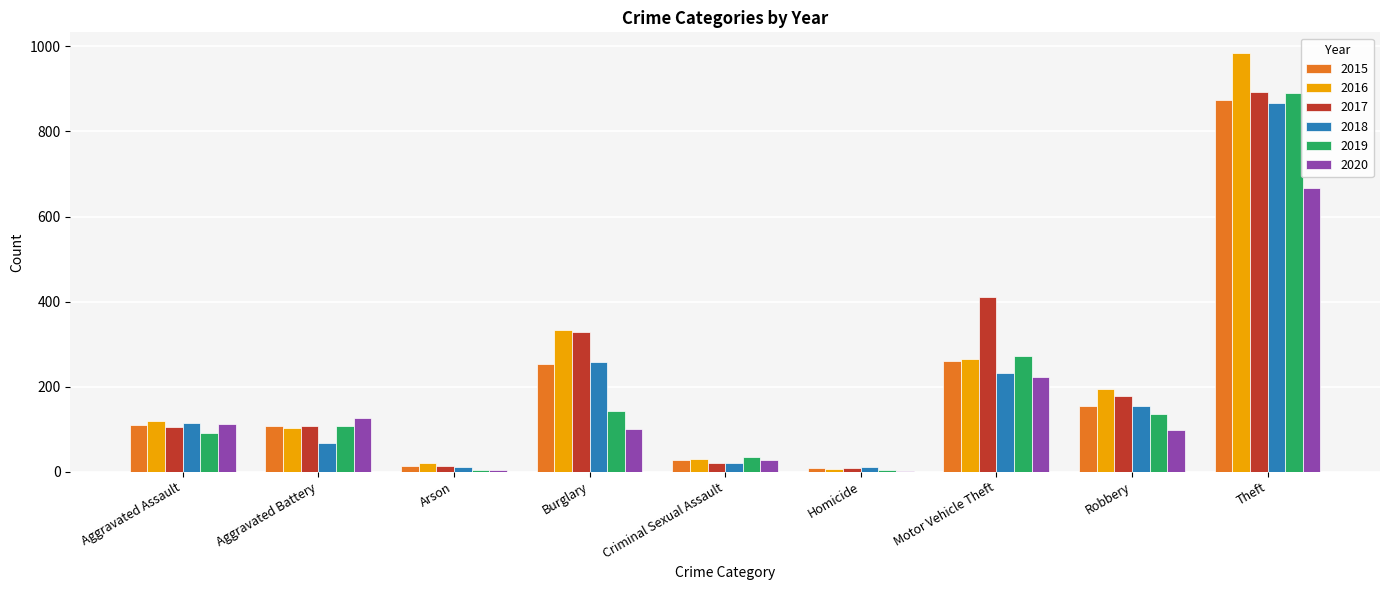

True or false: 2017 has a value of 89 at Robbery.

False